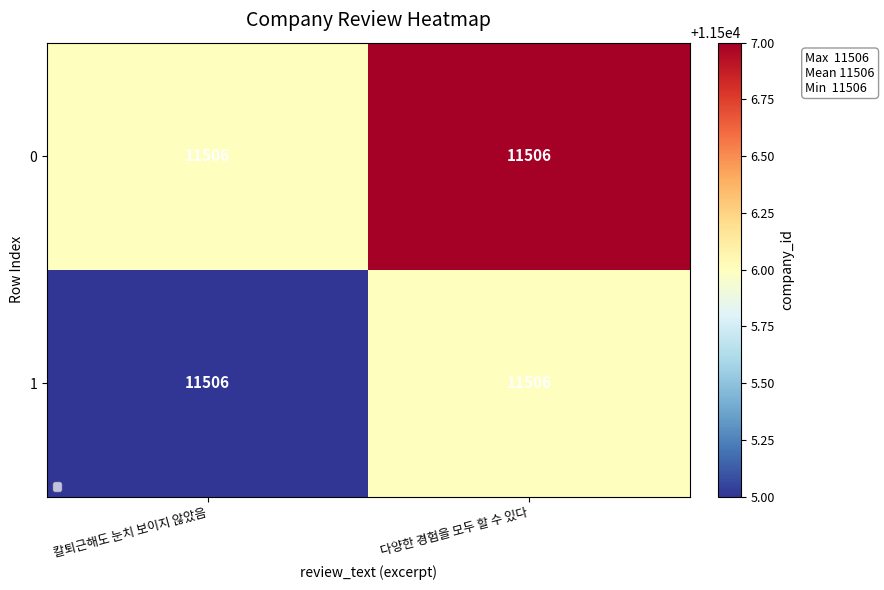

Reading left to right, list all the values displayed in this chart.

0: 칼퇴근해도 눈치 보이지 않았음=11506	다양한 경험을 모두 할 수 있다=11506
1: 칼퇴근해도 눈치 보이지 않았음=11506	다양한 경험을 모두 할 수 있다=11506